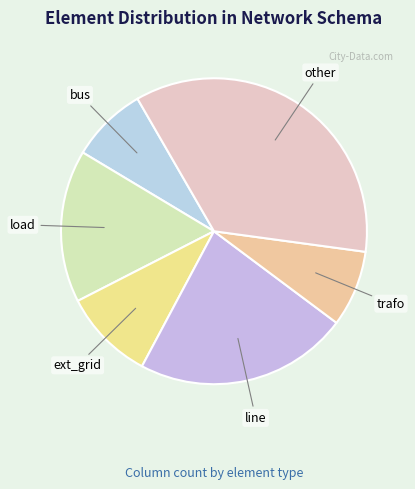

What is the largest slice in the pie chart?

other